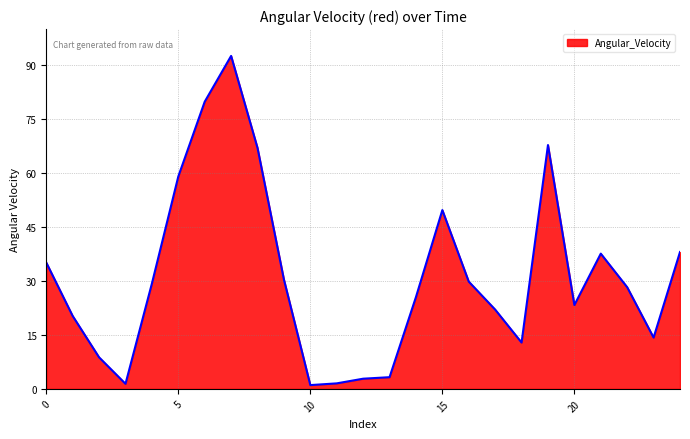

What is the difference between the maximum and minimum values?

91.5